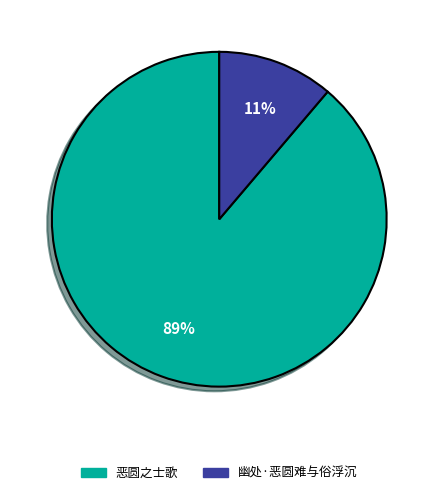

Between 幽处·恶圆难与俗浮沉 and 恶圆之士歌, which is larger?

恶圆之士歌